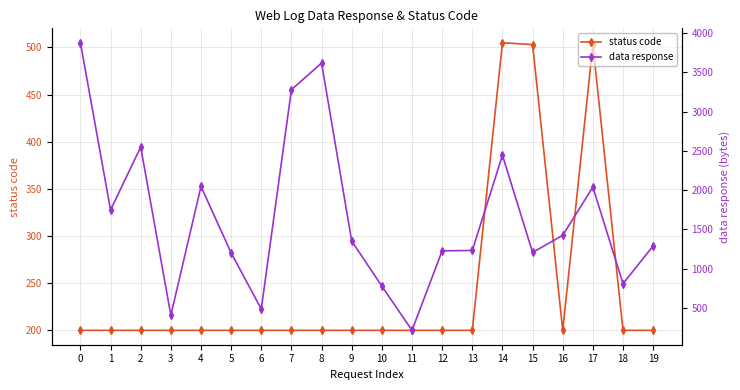

True or false: status code has more than 0 points higher than both neighbors.

True